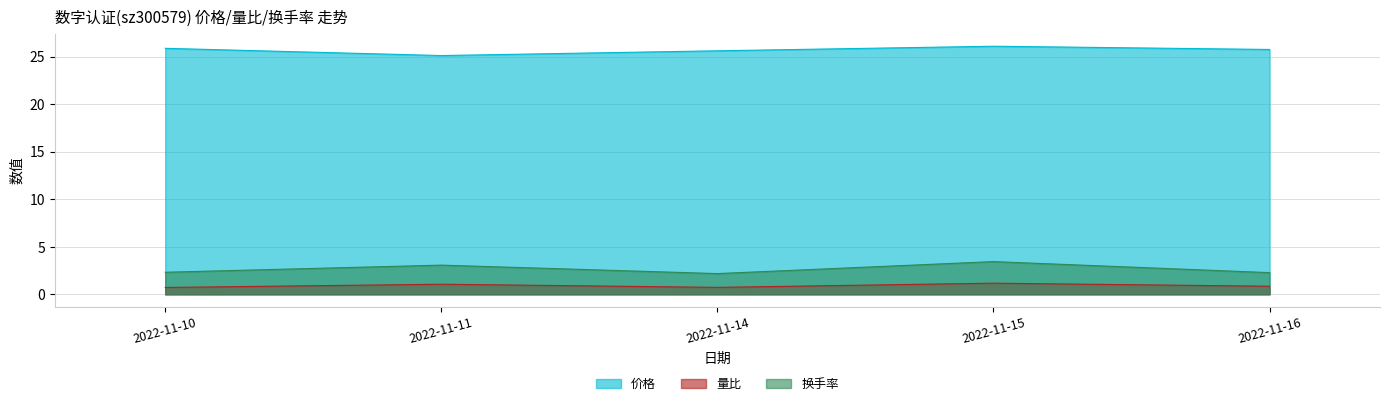

At which category does 价格 reach its first local valley?

2022-11-11